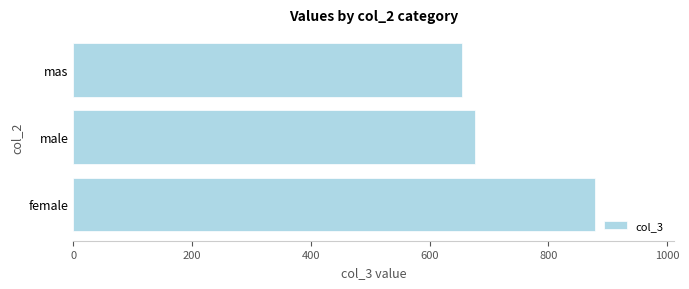

True or false: the data shows 879 at female.

True